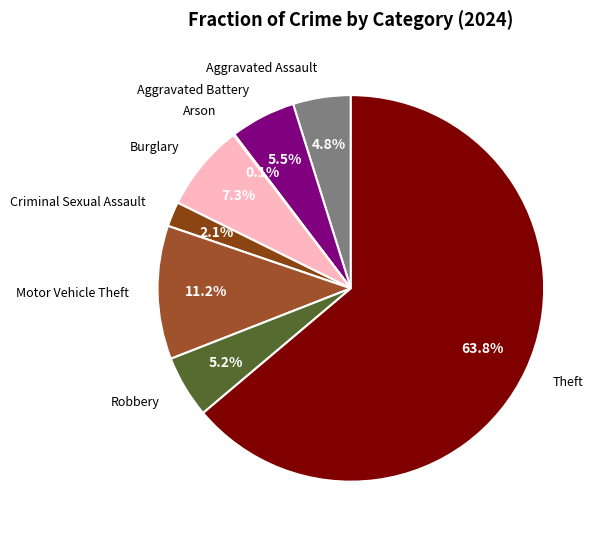

Which slice is the smallest?

Arson